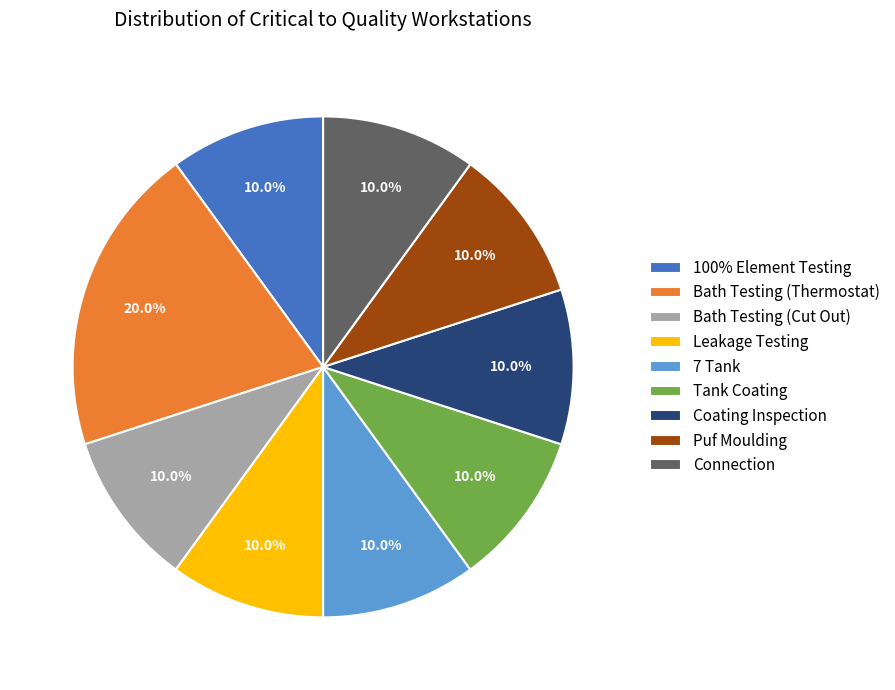

How many segments does this pie chart have?

9